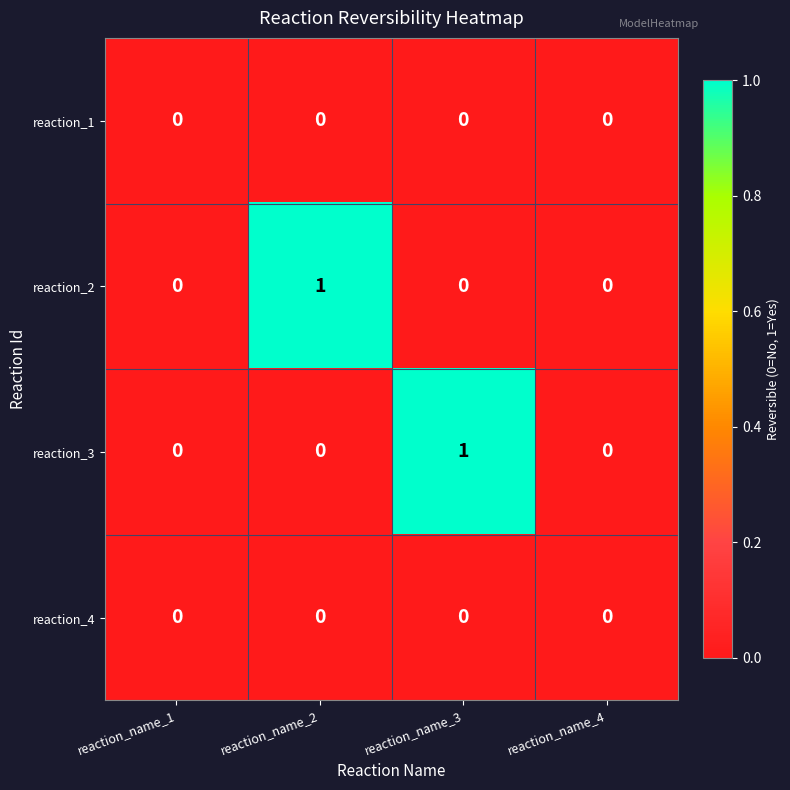

Is it true that reaction_3 equals 1 at reaction_name_4?

False